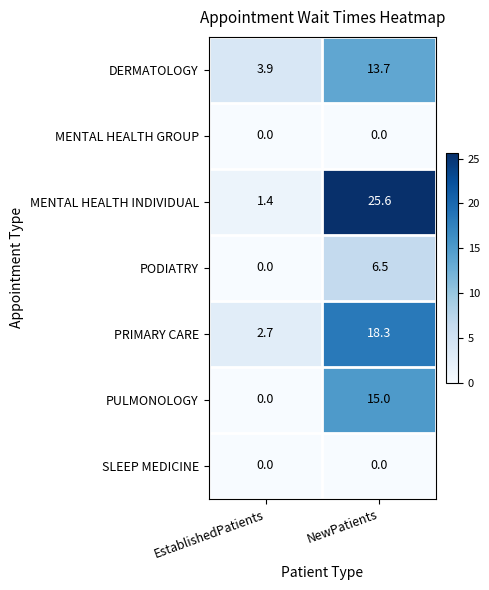

At how many categories does at least one series exceed 9?

1